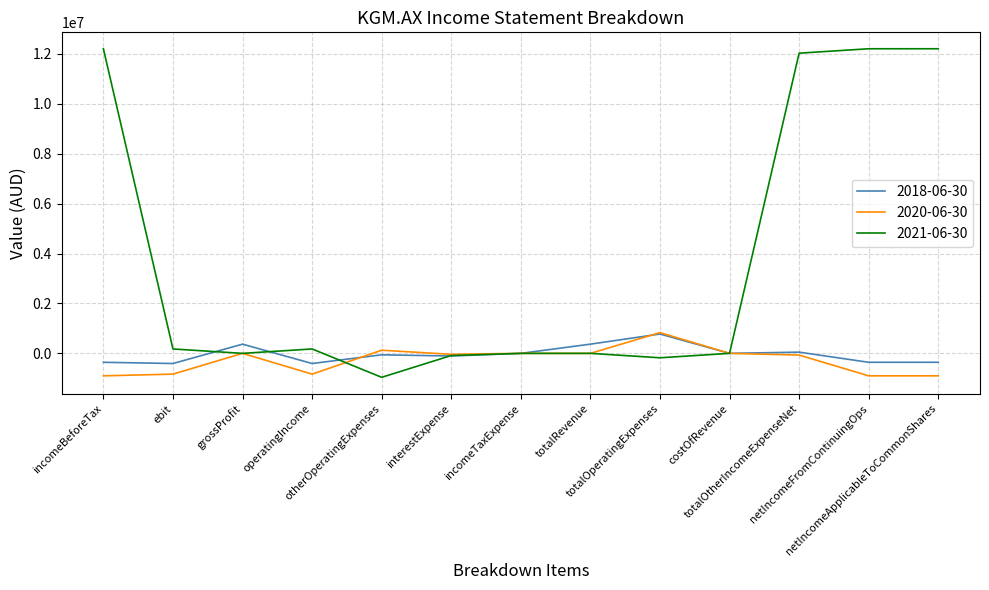

What is the smallest value displayed?

-959965